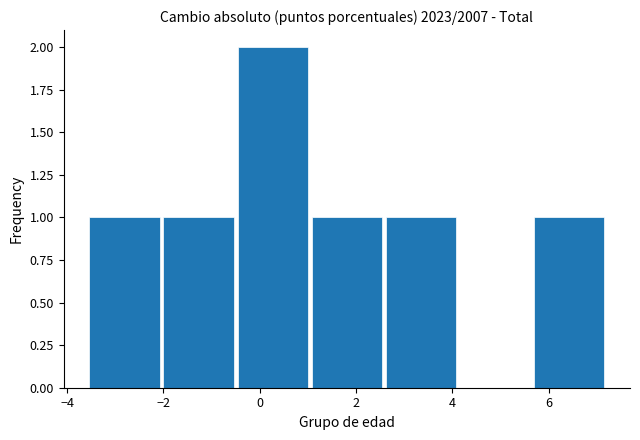

What is the height of the bar covering -3.6 to -2.0 on the x-axis? Neither the bar edges nor the heights are printed on the chart, so give them approximately, as read against the axes.

1